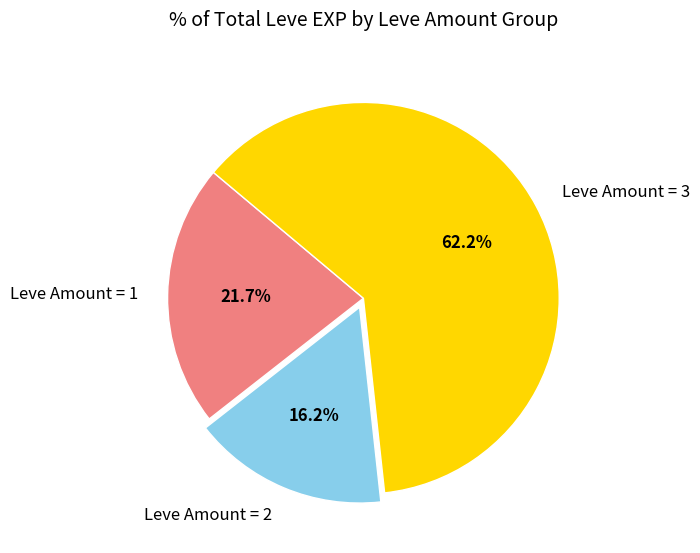

What is the majority slice?

Leve Amount = 3